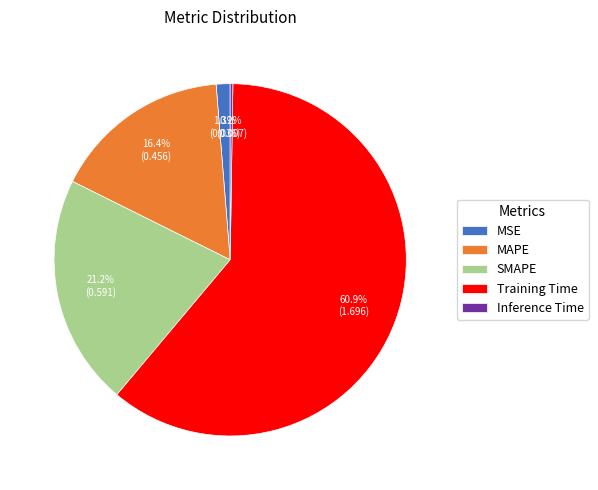

What is the majority slice?

Training Time